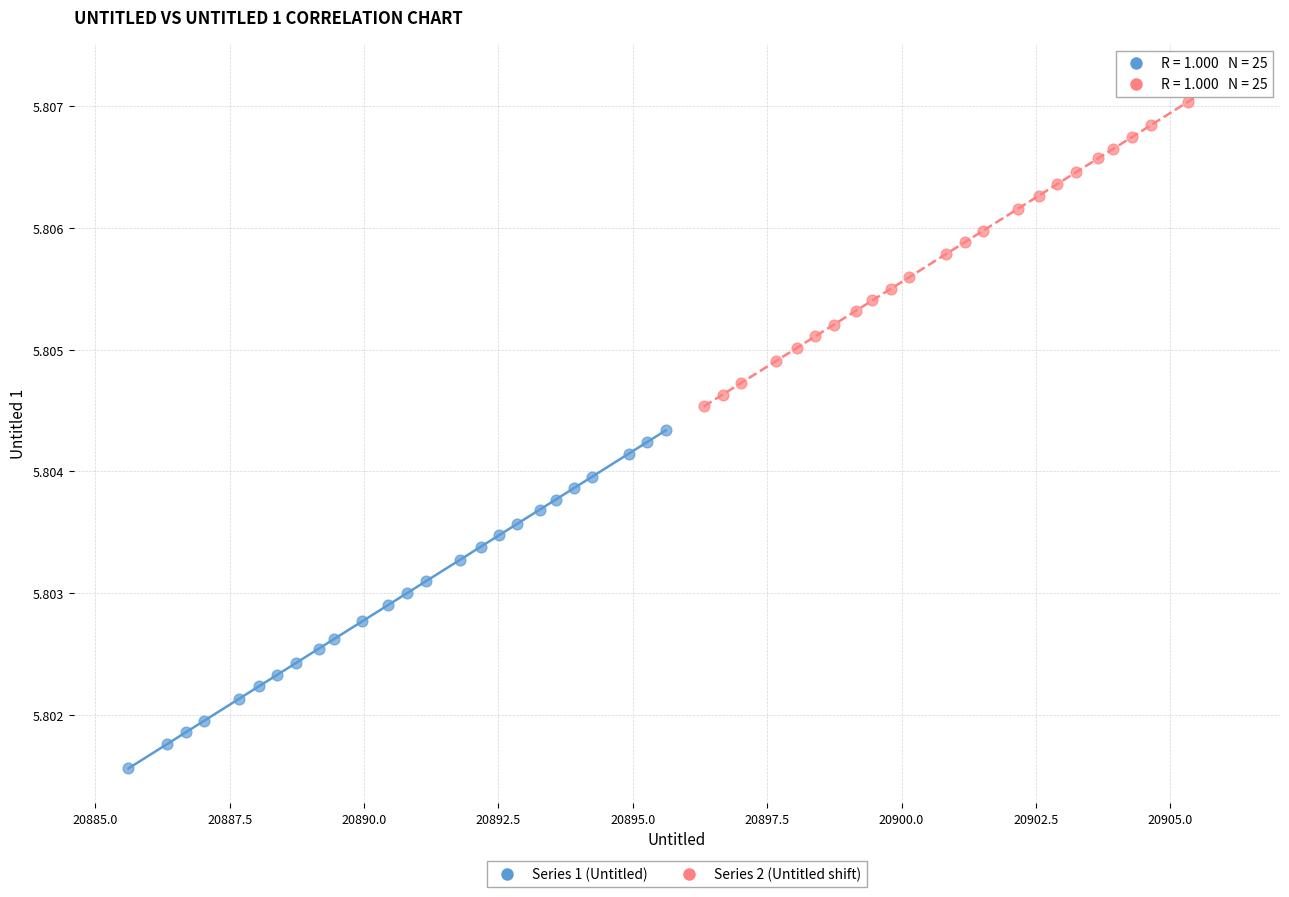

Which series reaches the maximum Y coordinate?

Series 2 (Untitled shift)